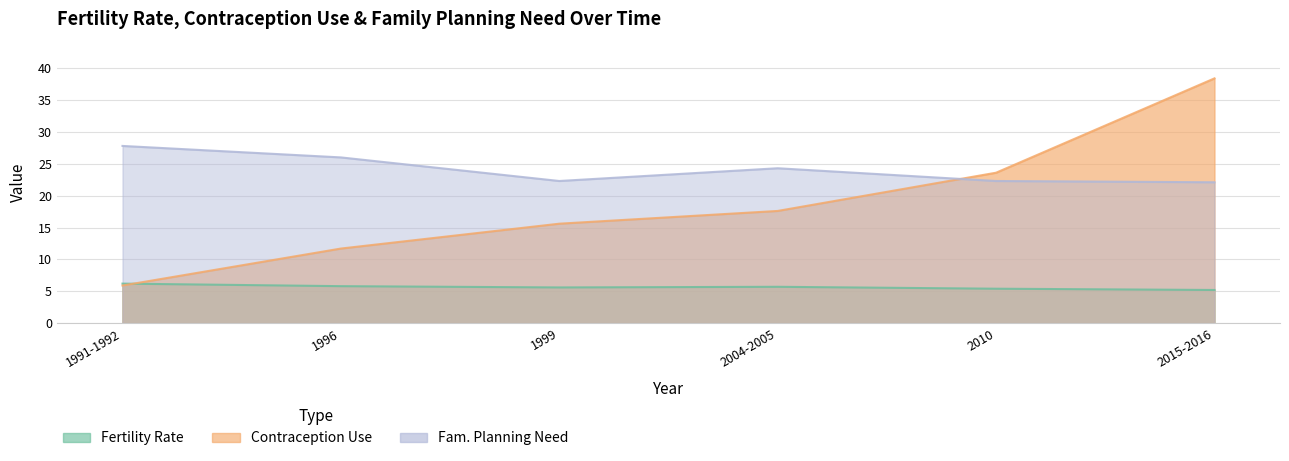

Reading left to right, extract all data points from this chart.

fertility_rate: 1991-1992=6.2	1996=5.8	1999=5.6	2004-2005=5.7	2010=5.4	2015-2016=5.2
contraception_use: 1991-1992=5.9	1996=11.7	1999=15.6	2004-2005=17.6	2010=23.6	2015-2016=38.4
fam_plan_need: 1991-1992=27.8	1996=26.0	1999=22.3	2004-2005=24.3	2010=22.3	2015-2016=22.1